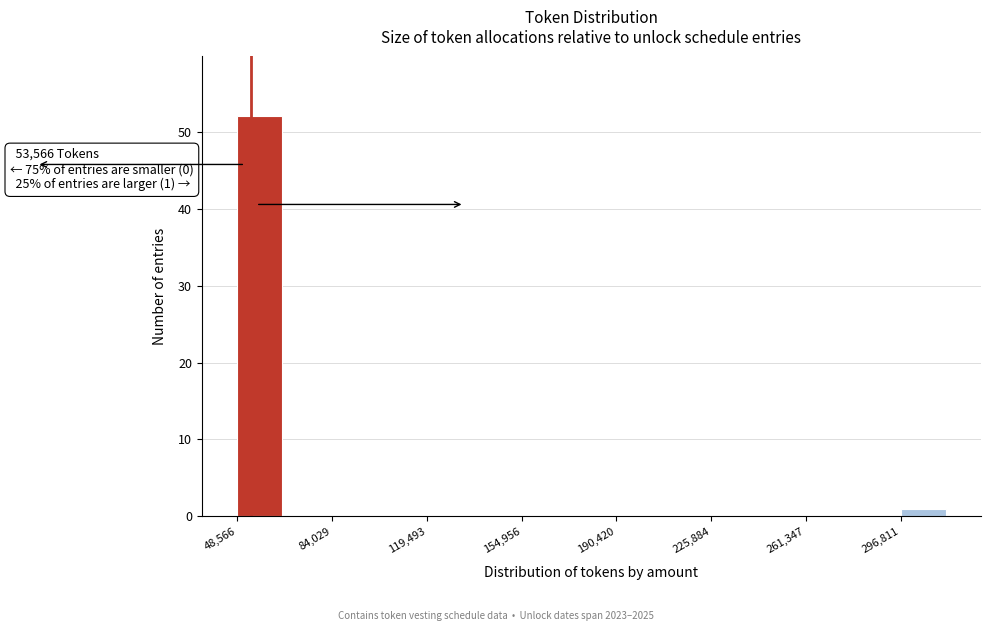

Around what value on the x-axis is the tallest bar? Give the approximate position of its centre, as read against the axis.

55000